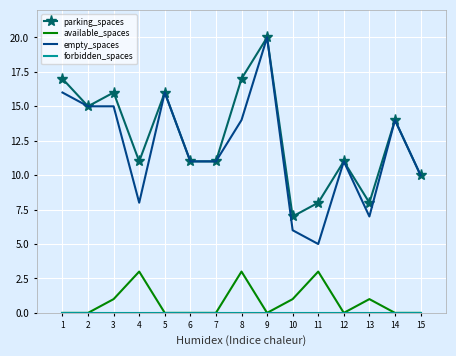

True or false: available_spaces and parking_spaces intersect in this chart.

False